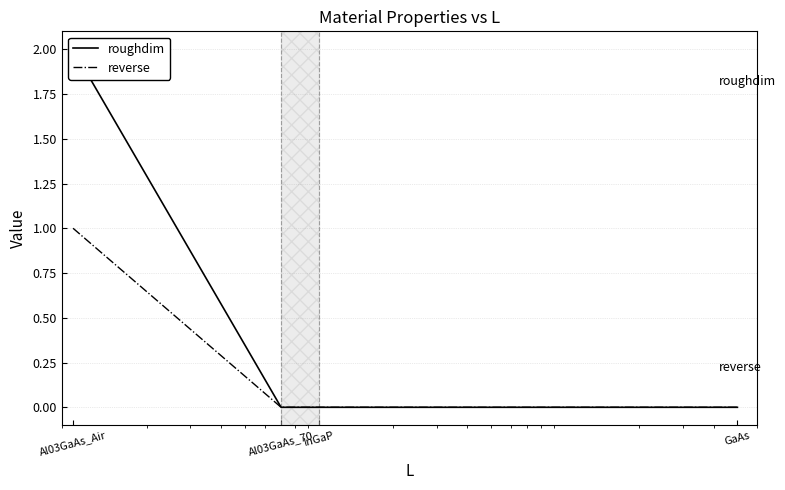

Rank the series by their maximum value, from lowest to highest.

reverse, roughdim